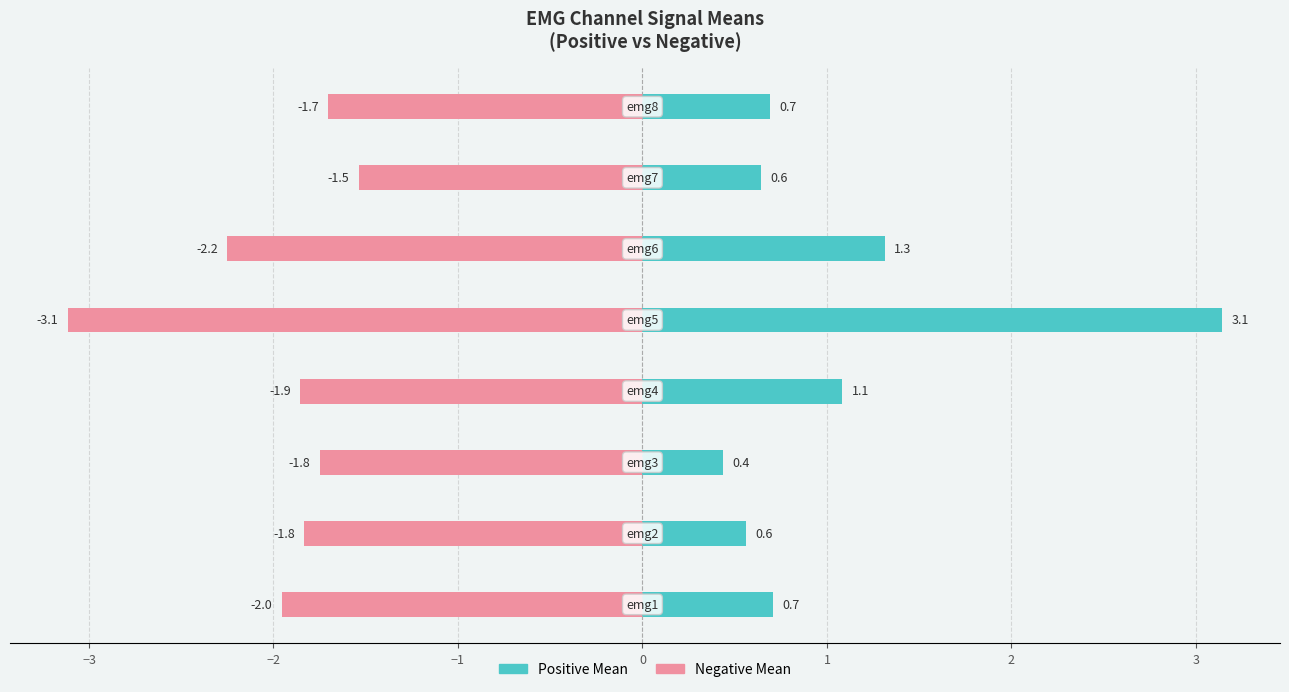

The Negative Mean series shows -0.8 at 3. True or false?

False